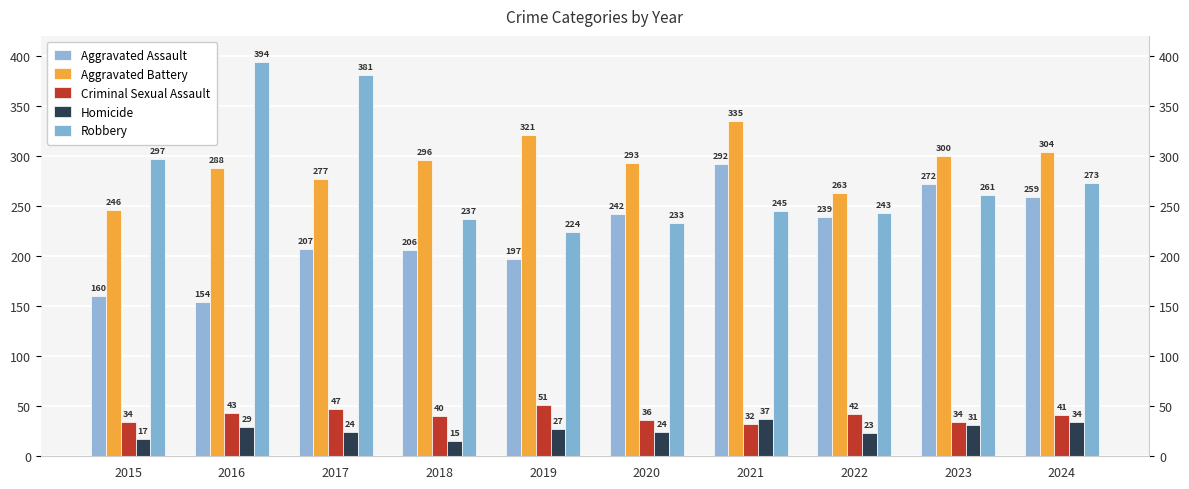

Which has a higher value, 2023 or 2016?

2023